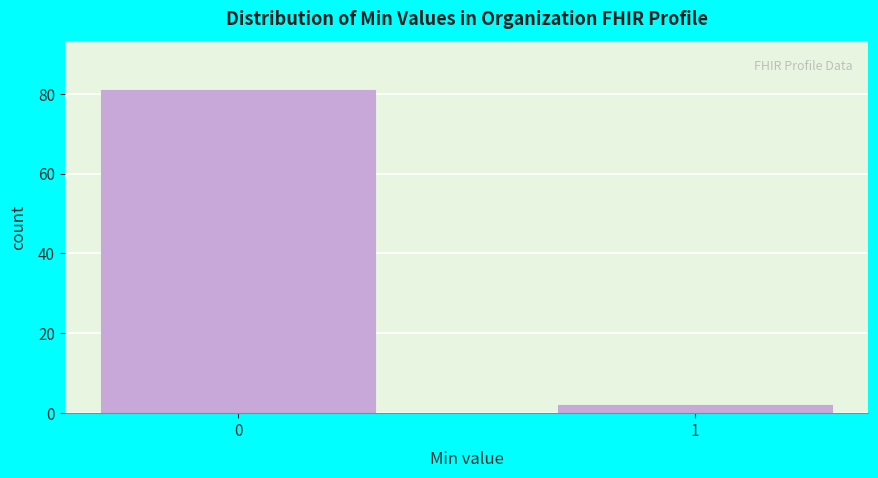

Reading left to right, transcribe all the data shown in this chart.

81	2